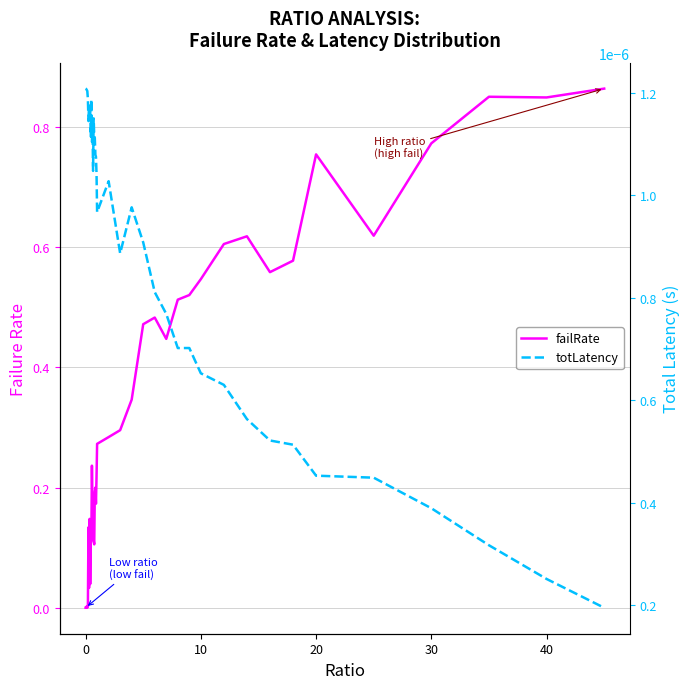

In totLatency, how many points are higher than both neighbors (excluding endpoints)?

7